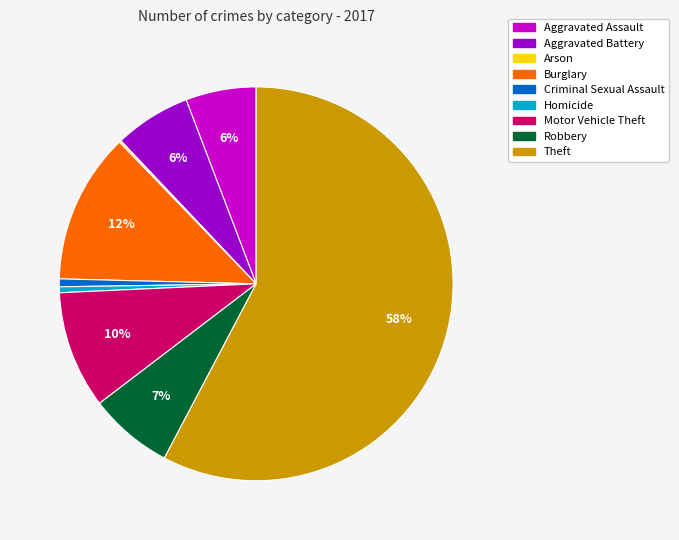

To the nearest percent, what is the average slice percentage?

11%